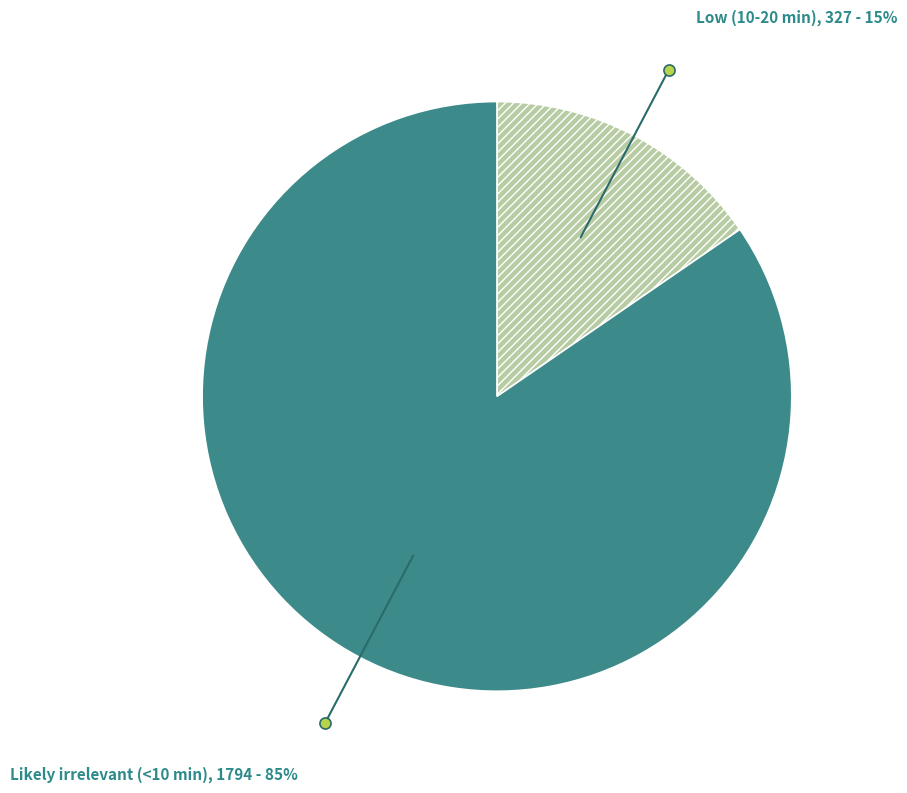

Is there a majority slice in this chart?

Yes